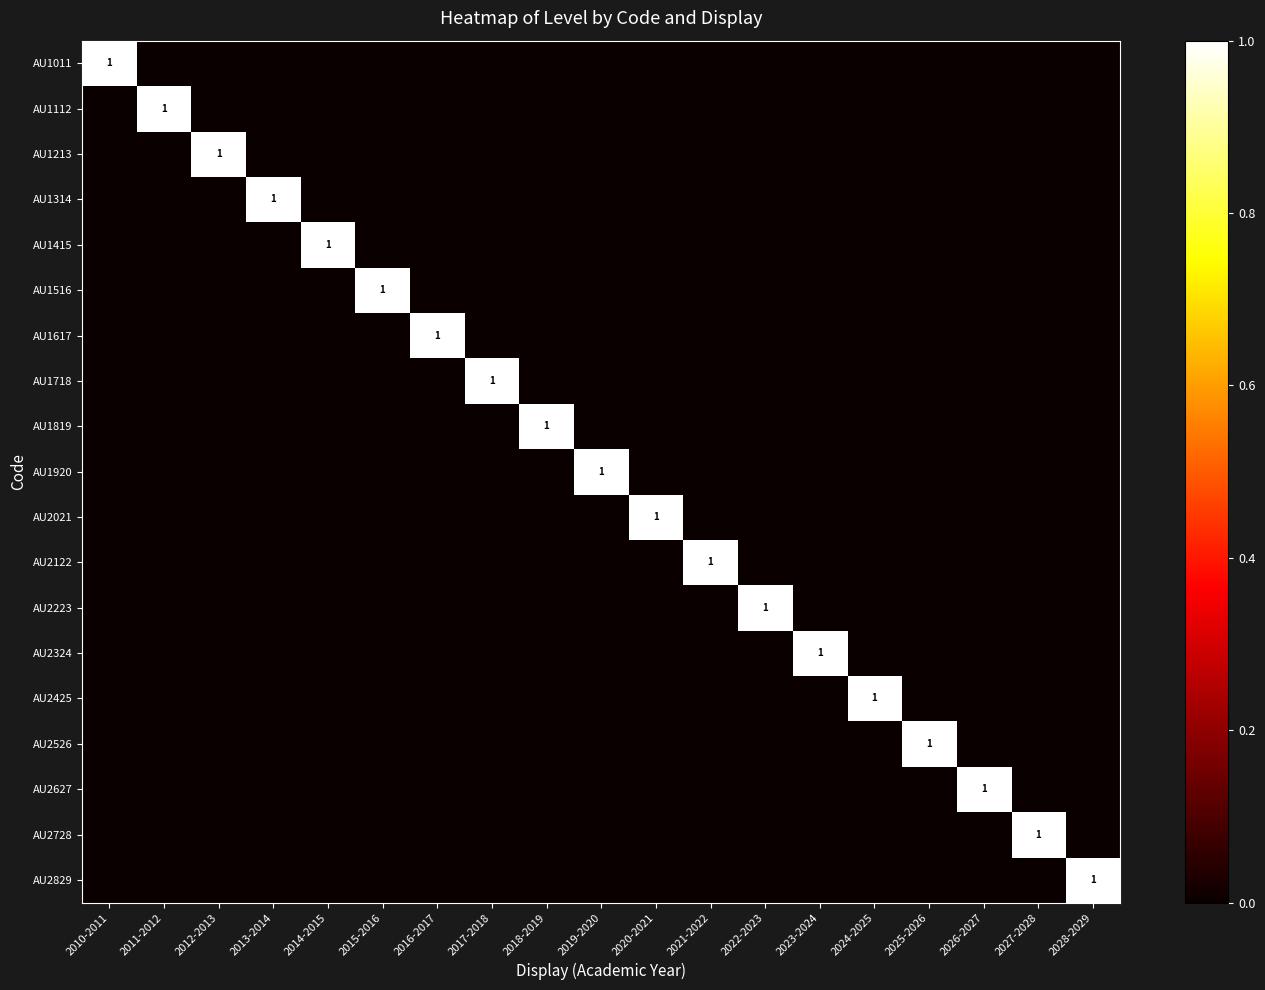

Is the value of AU1415 at 2026-2027 greater than the value of AU1112 at 2019-2020?

No